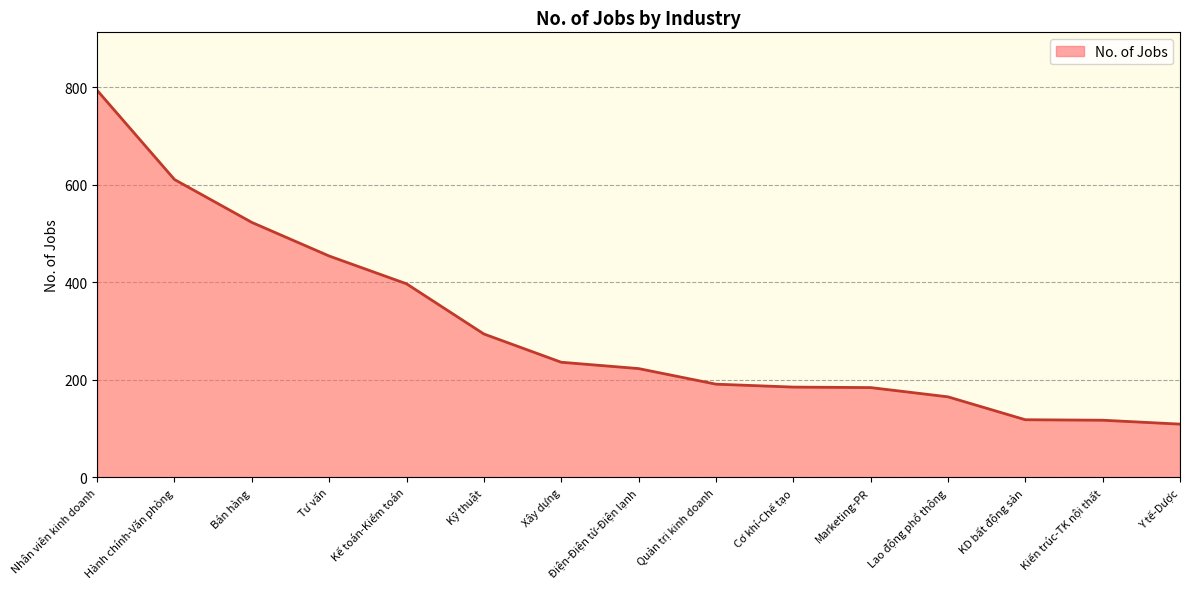

What position from the left is Quản trị kinh doanh?

9